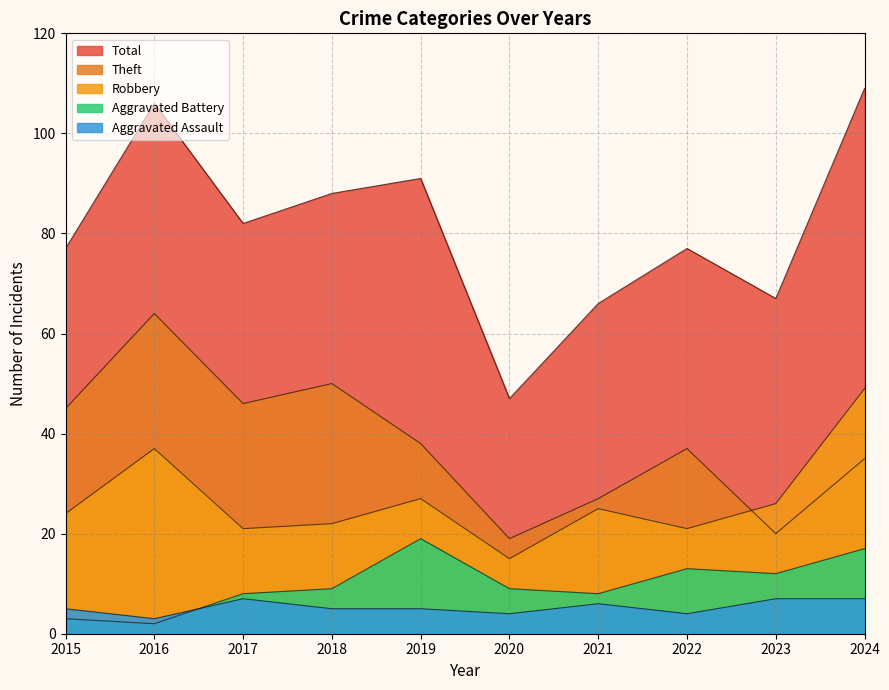

The Aggravated Assault series shows 5 at 2018. True or false?

True